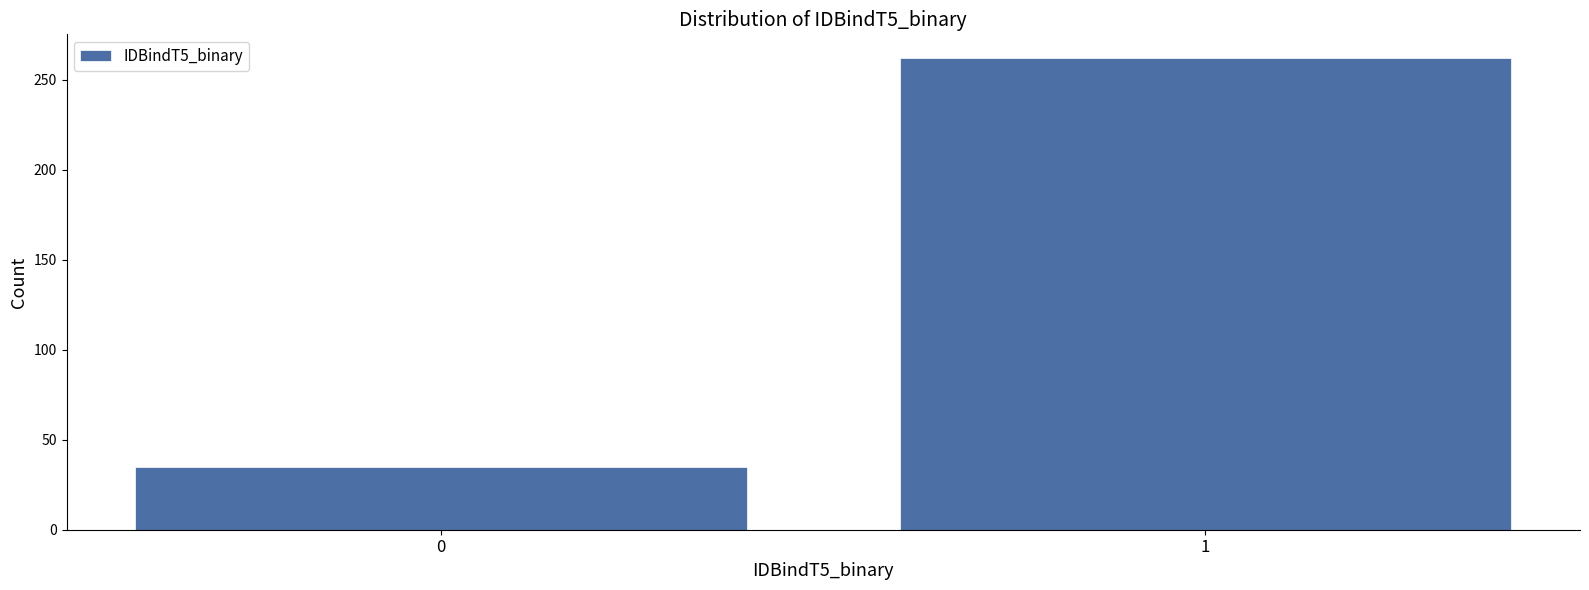

Reading left to right, extract all data points from this chart.

0=35	1=262